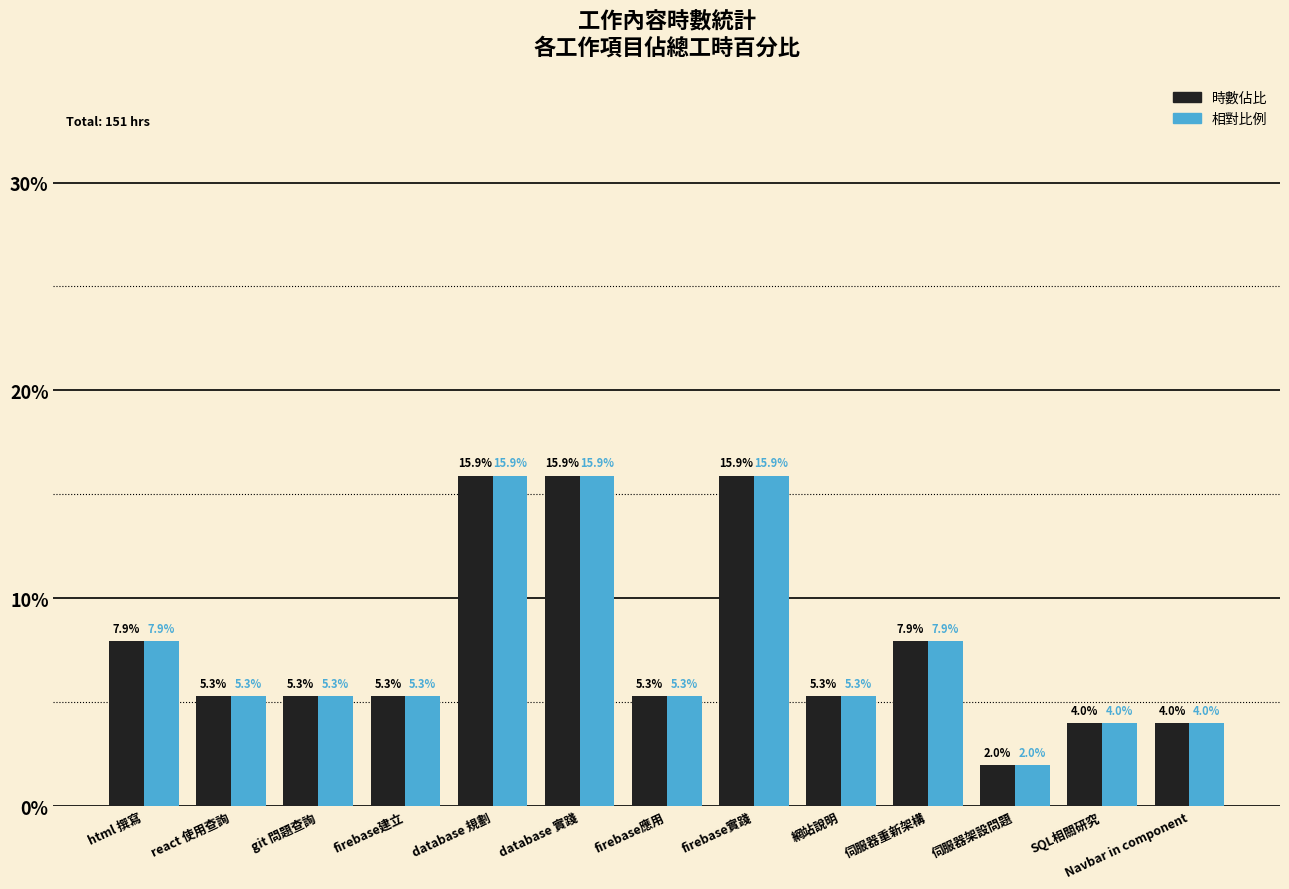

What is the smallest value displayed?

2.0